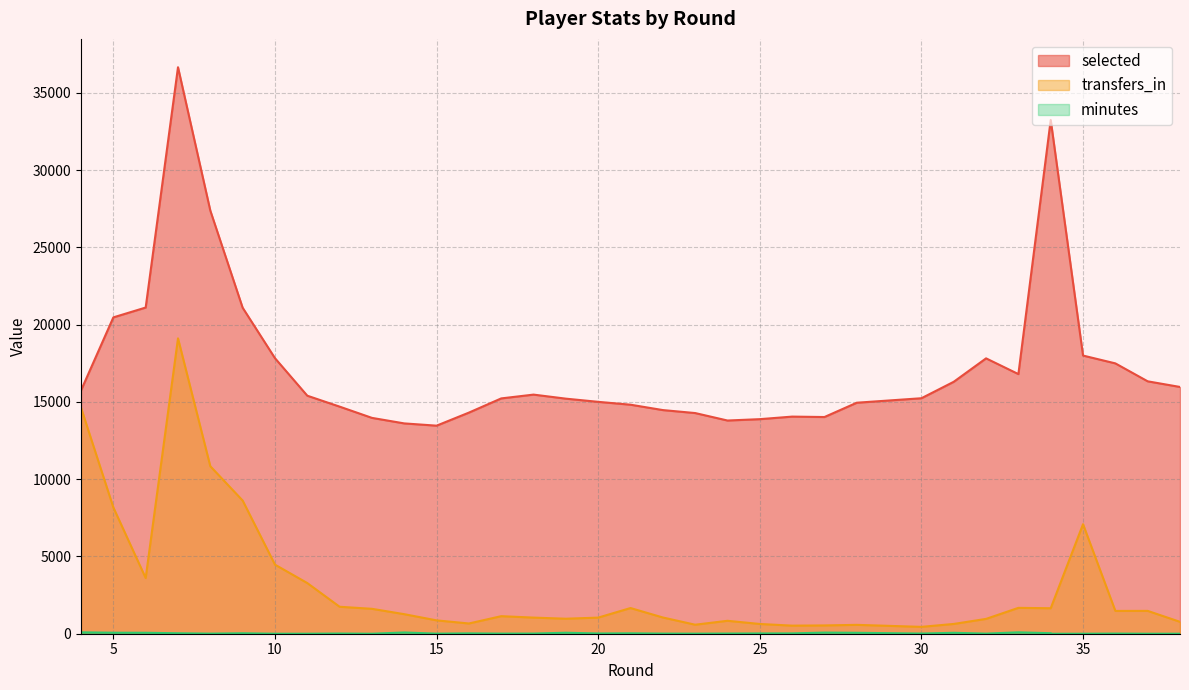

List the series in order of their overall mean, lowest first.

minutes, transfers_in, selected